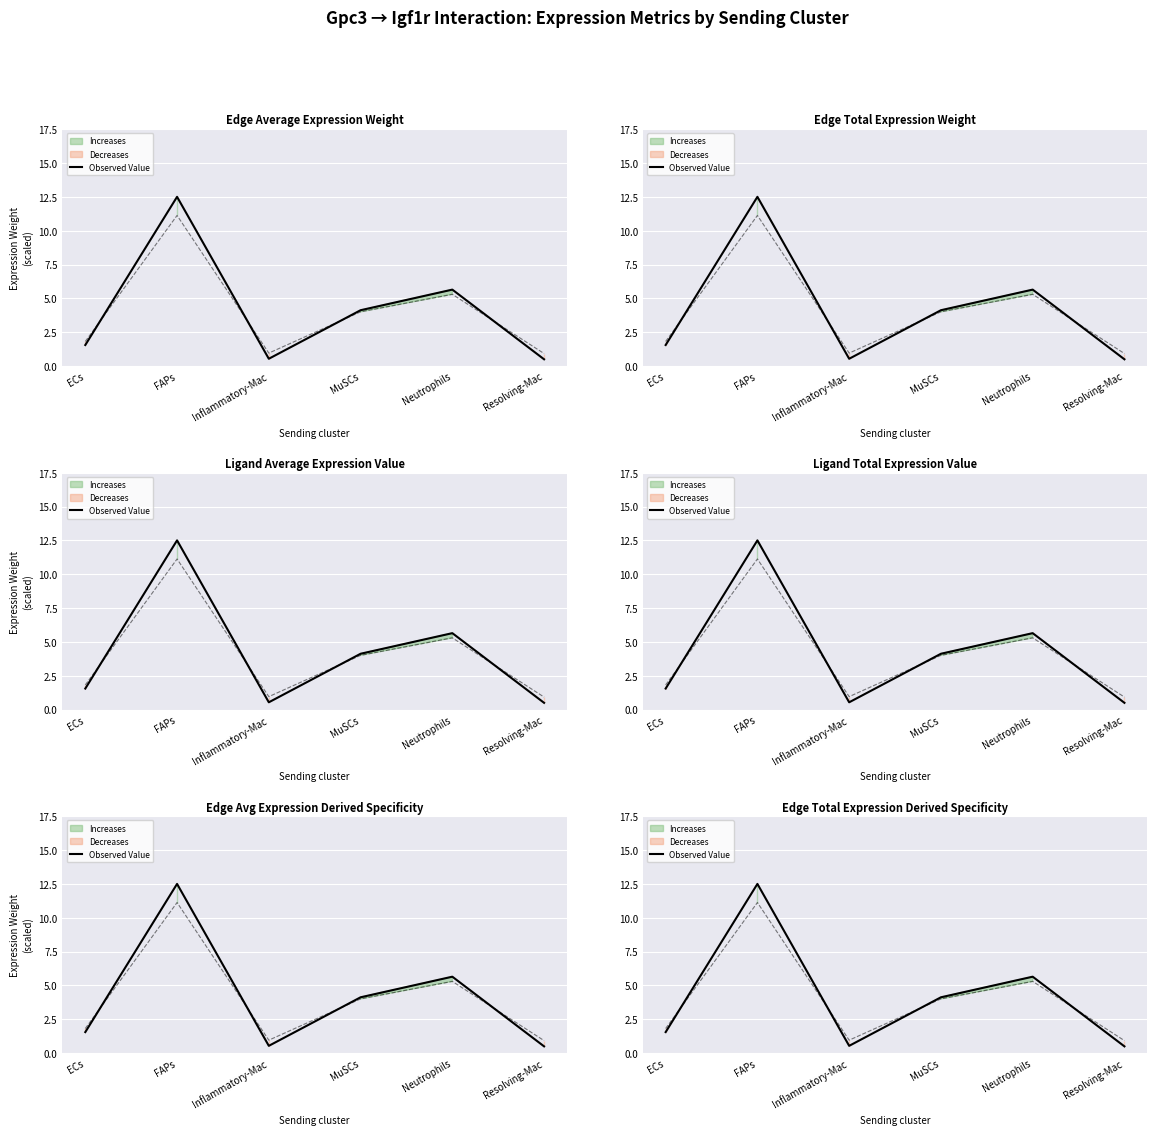

The chart shows a value of 0.8 at ECs. True or false?

False